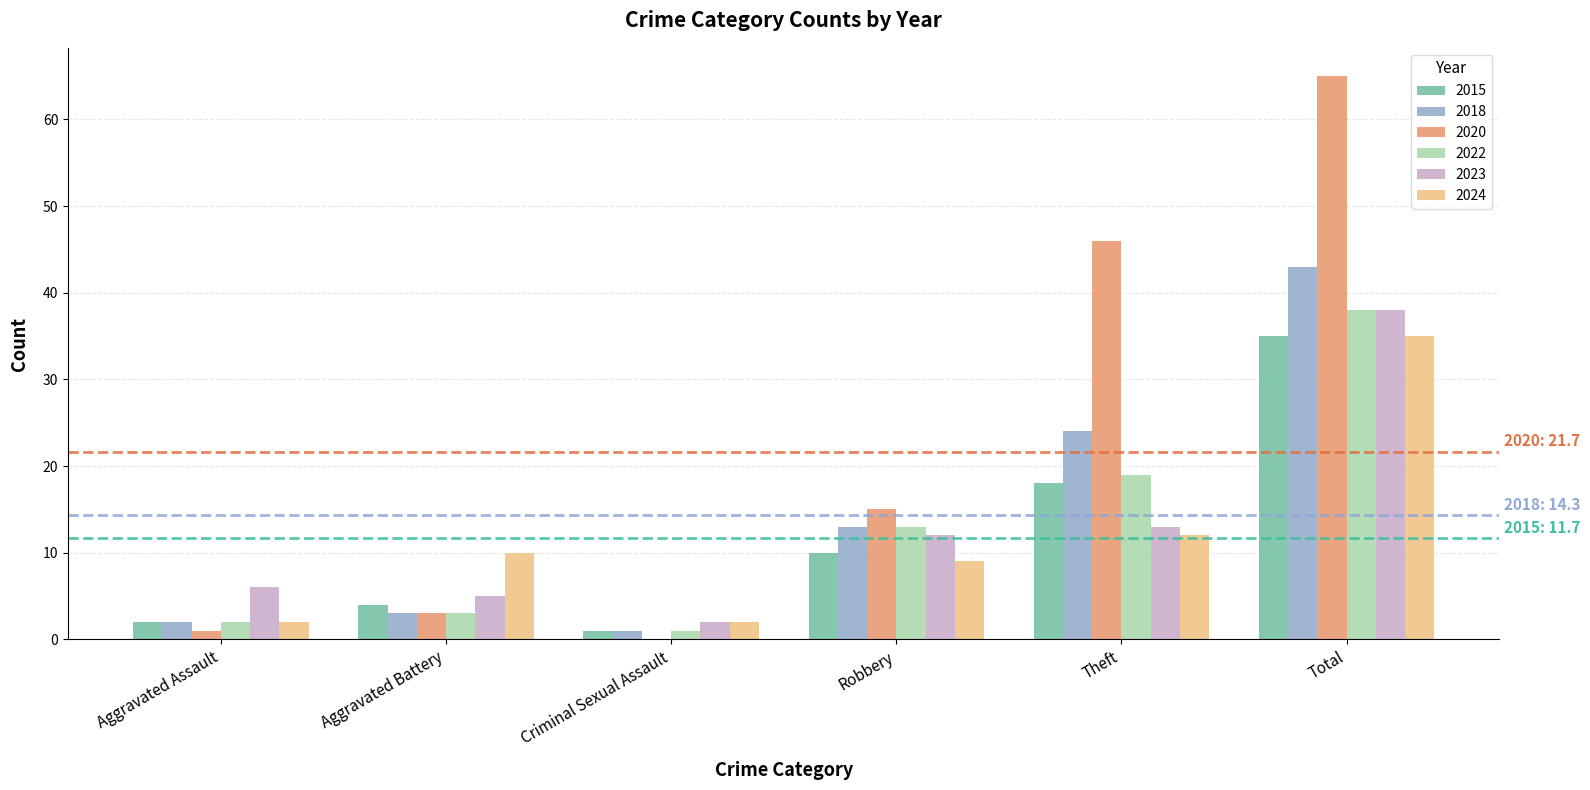

What are all the series names shown in the legend?

2015, 2018, 2020, 2022, 2023, 2024